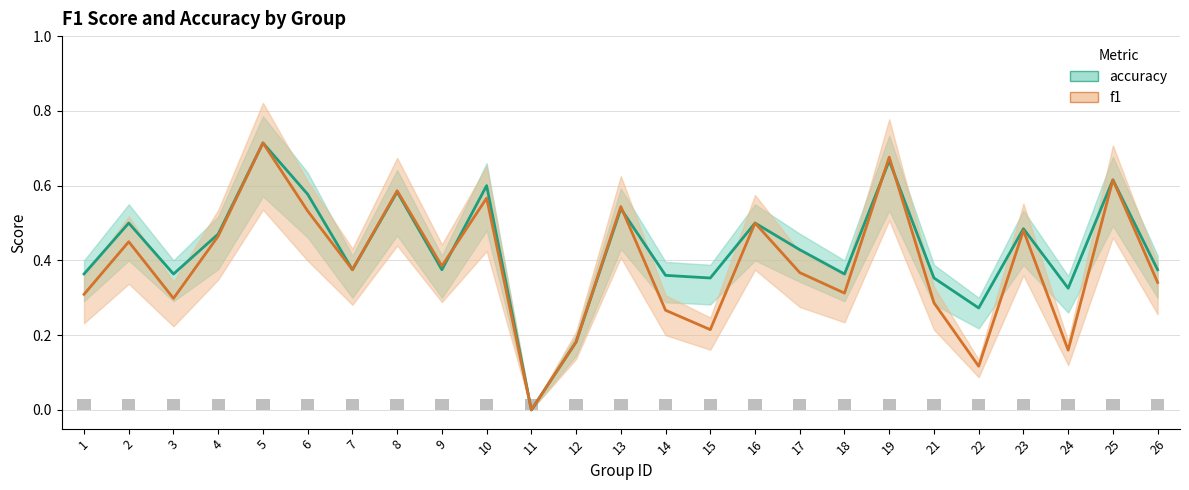

Rank the series by their maximum value, from highest to lowest.

f1, accuracy